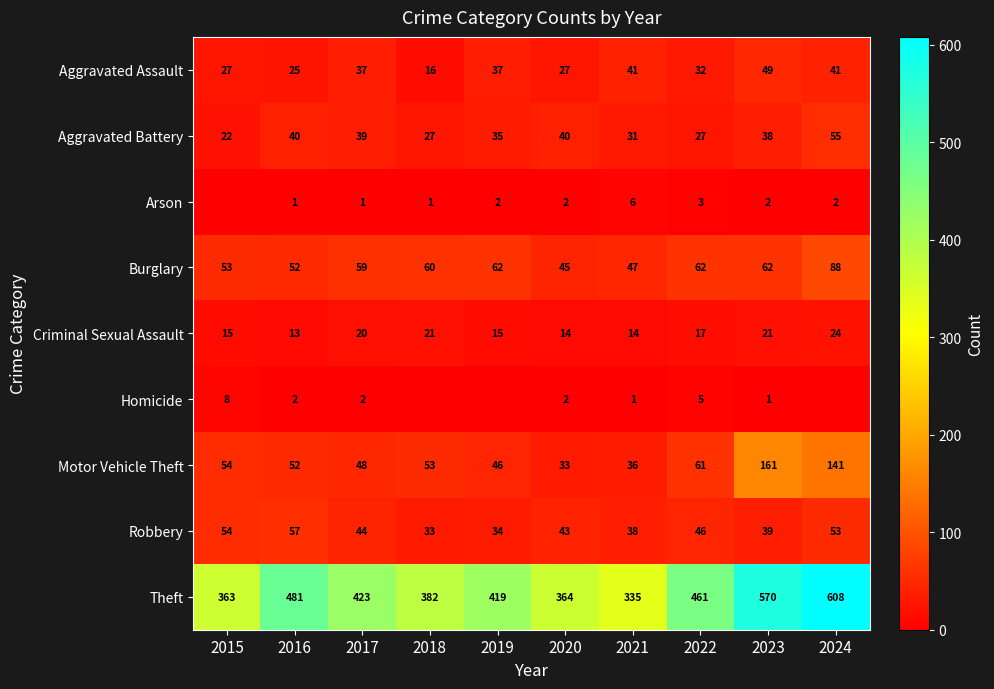

At 2022, list the series in order from smallest to largest.

Arson, Homicide, Criminal Sexual Assault, Aggravated Battery, Aggravated Assault, Robbery, Motor Vehicle Theft, Burglary, Theft